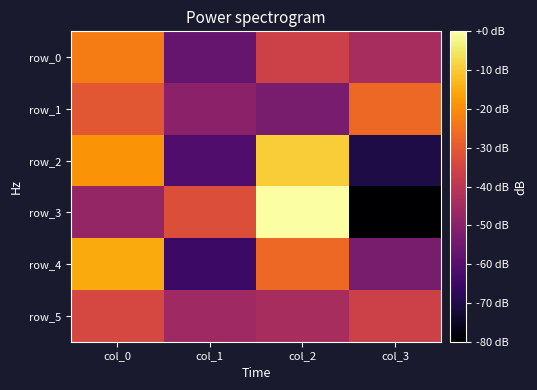

The value of row_1 at col_2 is -53.3. True or false?

True